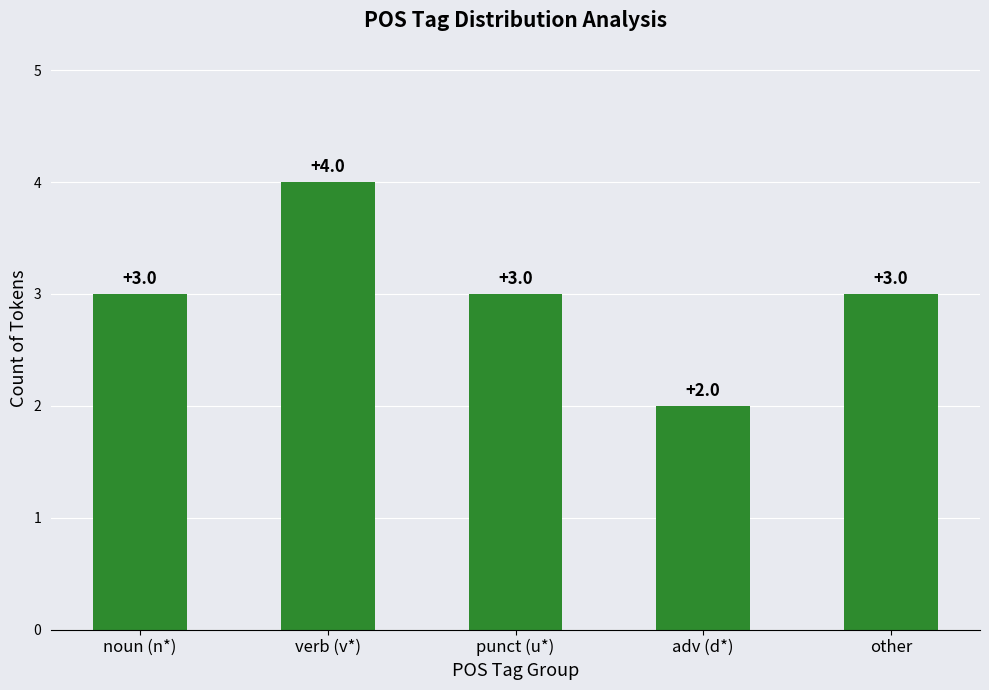

True or false: the data shows 4 at verb (v*).

True